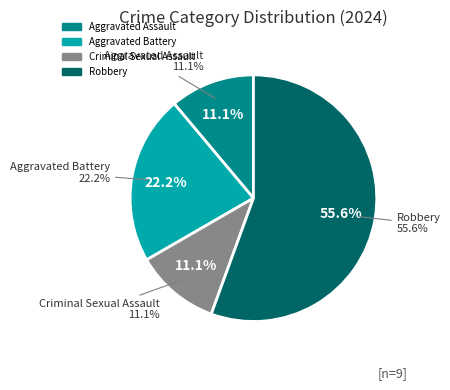

To the nearest percent, what is the combined percentage of Criminal Sexual Assault and Aggravated Battery?

33%